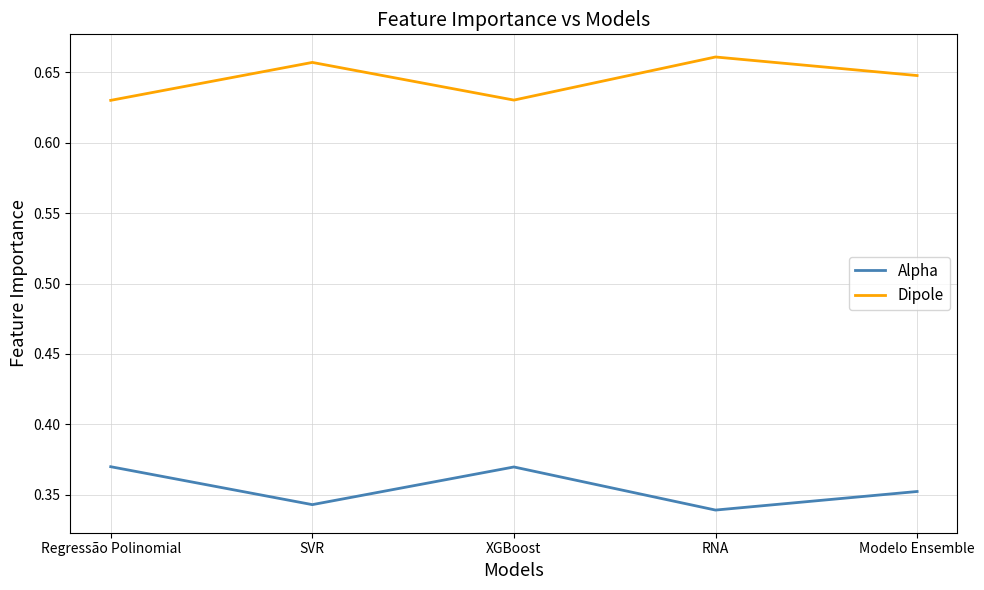

The value of Alpha at Regressão Polinomial is 0.6. True or false?

False